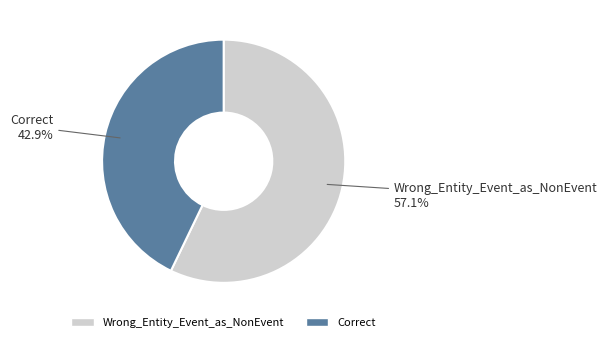

Which category has the biggest portion of the pie?

Wrong_Entity_Event_as_NonEvent